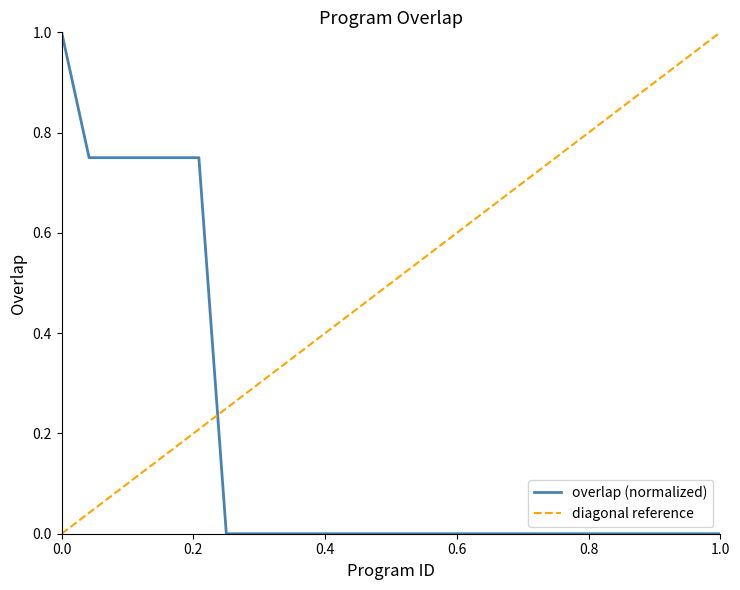

The value at 74509 is 1.0. True or false?

False